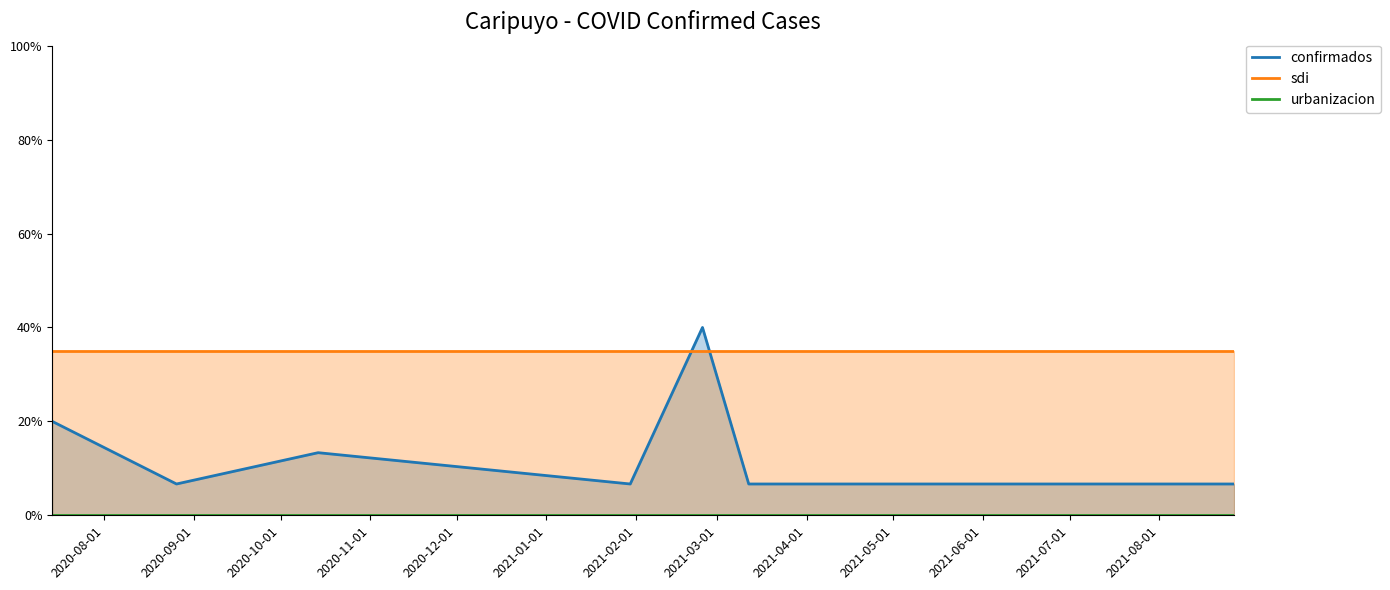

Which label corresponds to the smallest value in the chart?

2020-08-01